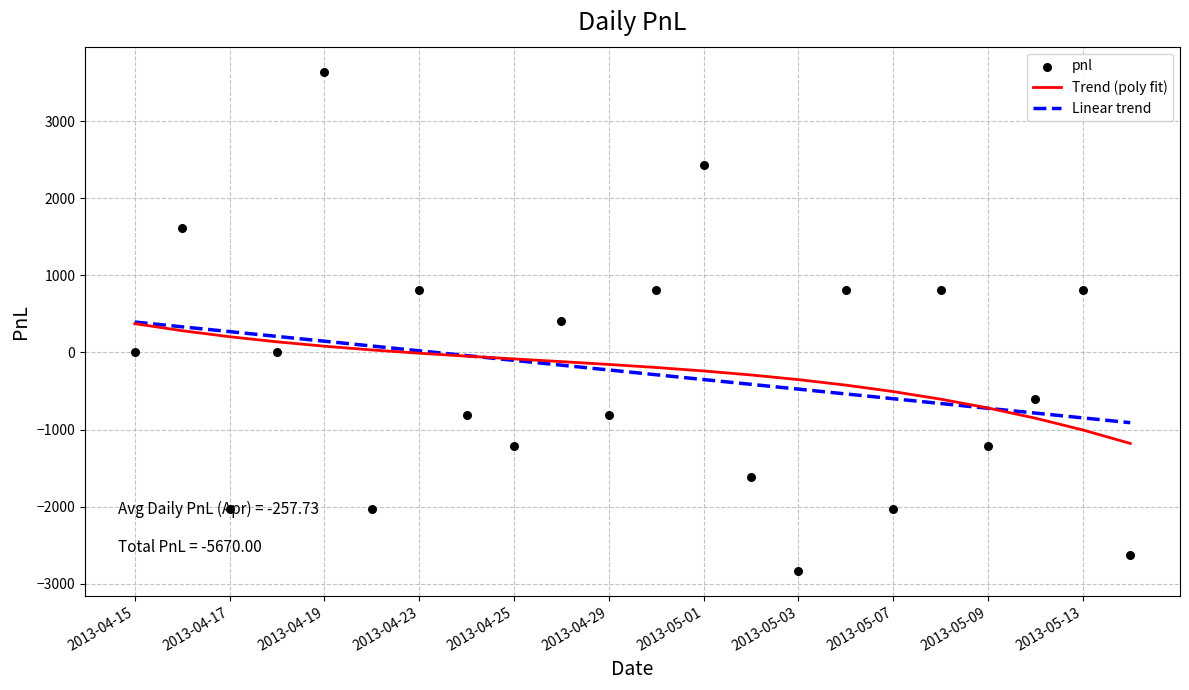

Which series contains the lowest Y value?

pnl